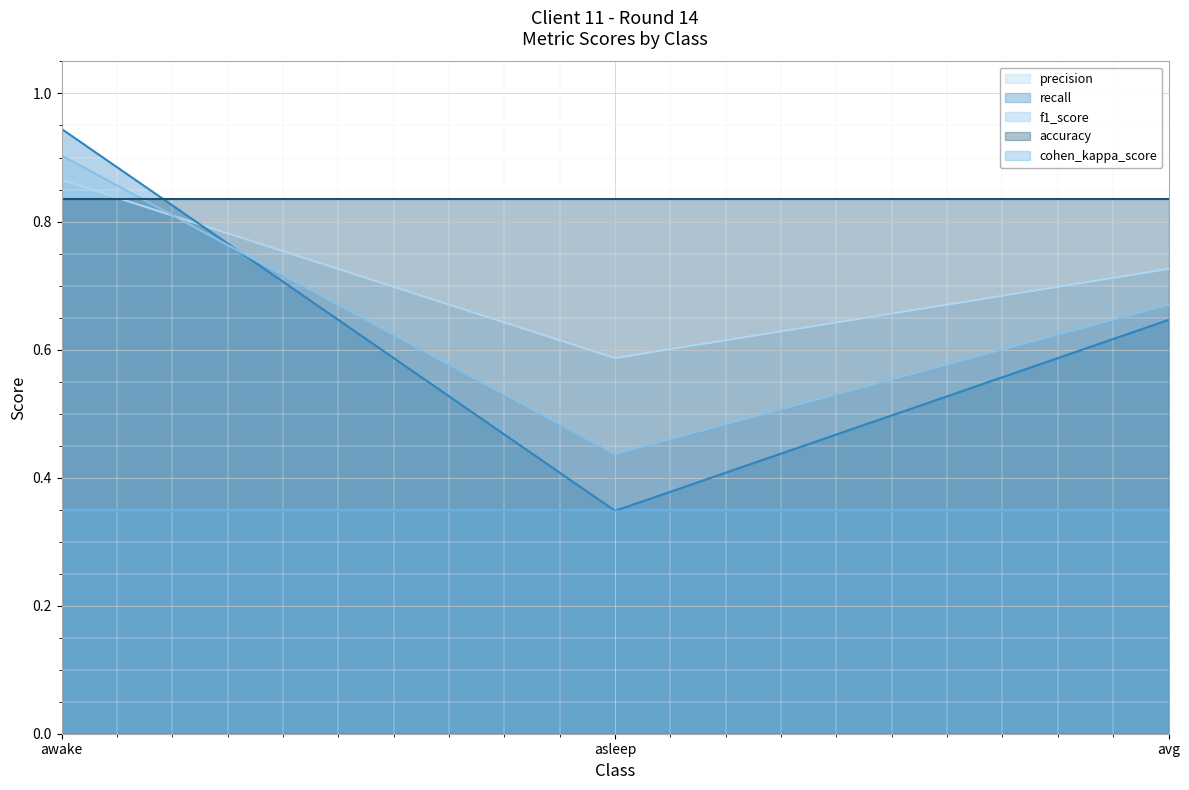

Rank the categories by precision value from highest to lowest.

awake, avg, asleep